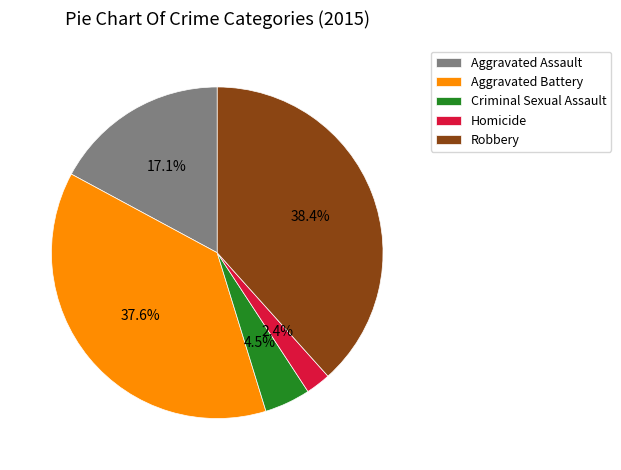

What percentage is the Robbery slice, to the nearest percent?

38%